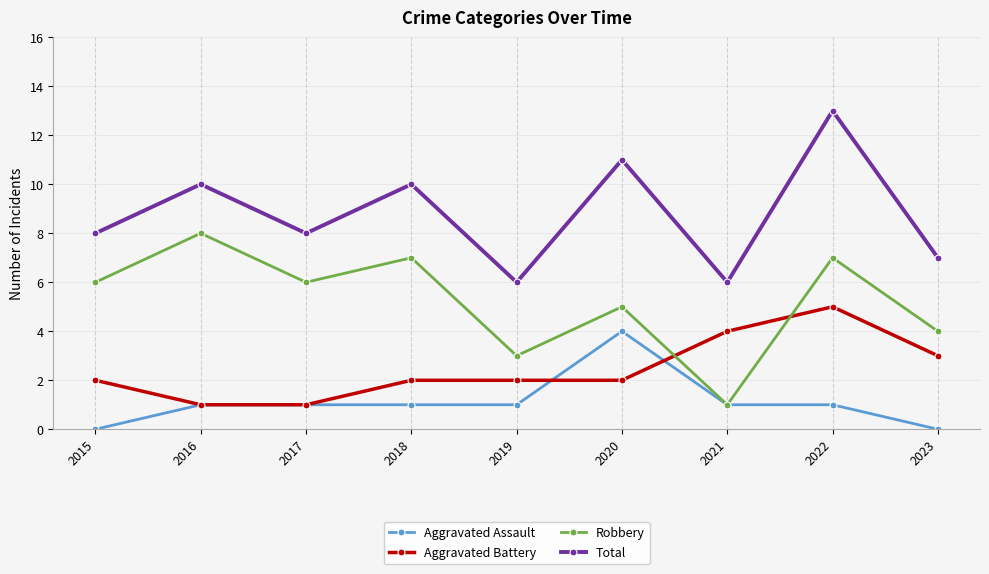

True or false: Aggravated Battery and Robbery cross at least once.

True